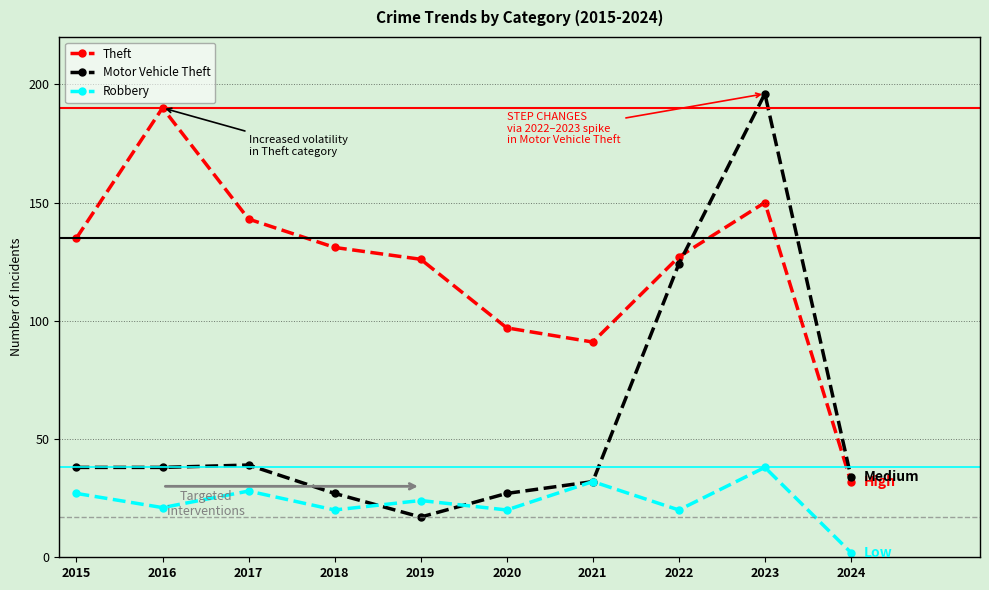

What is the value of the Motor Vehicle Theft point at the 3rd from the left?

39